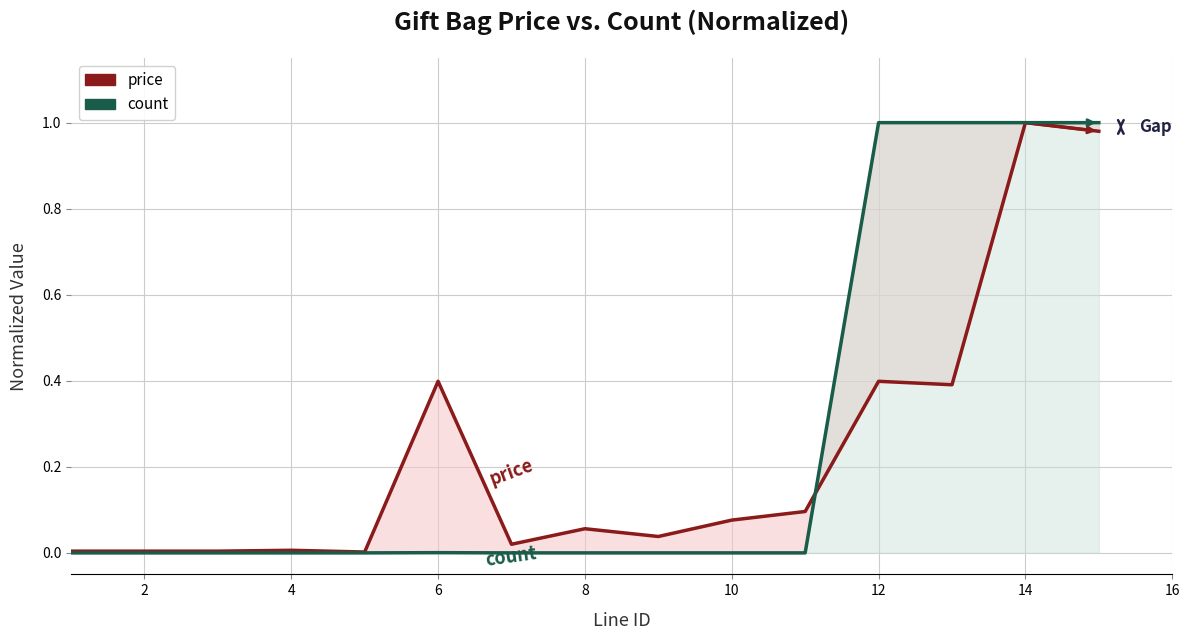

After their last crossing, which series has the higher values: price or count?

count